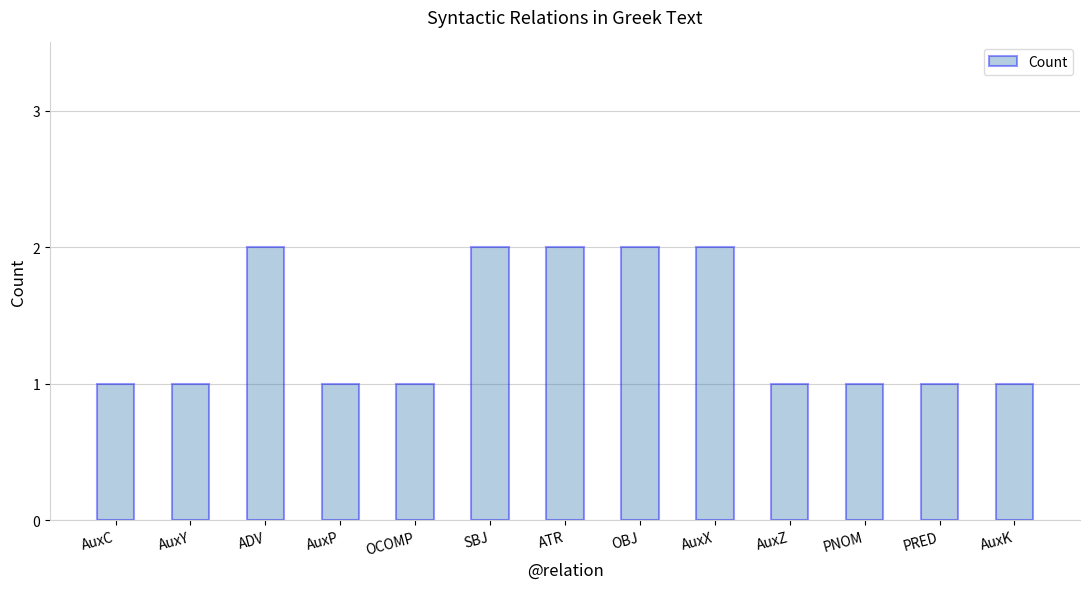

What is the label of the 4th bar from the right?

AuxZ